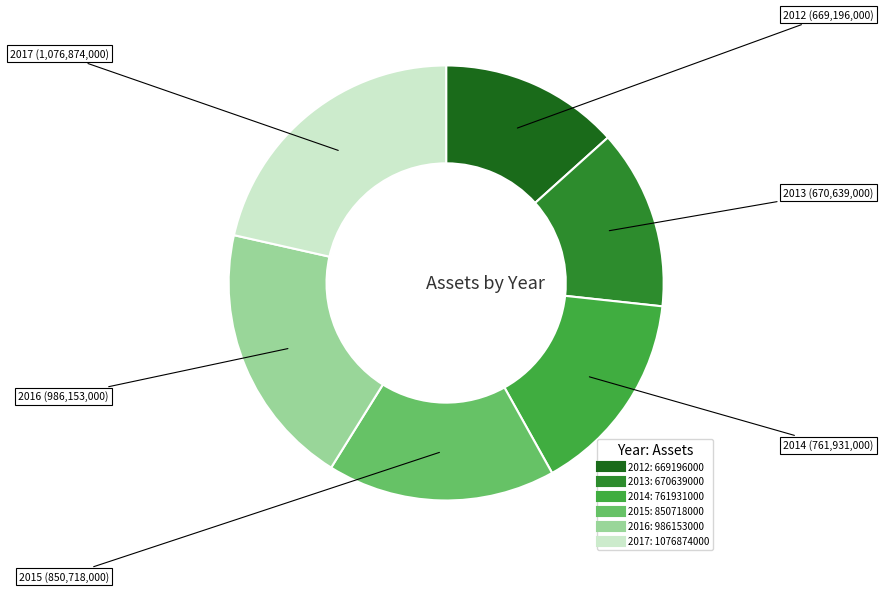

Is there any slice that represents more than half of the pie?

No